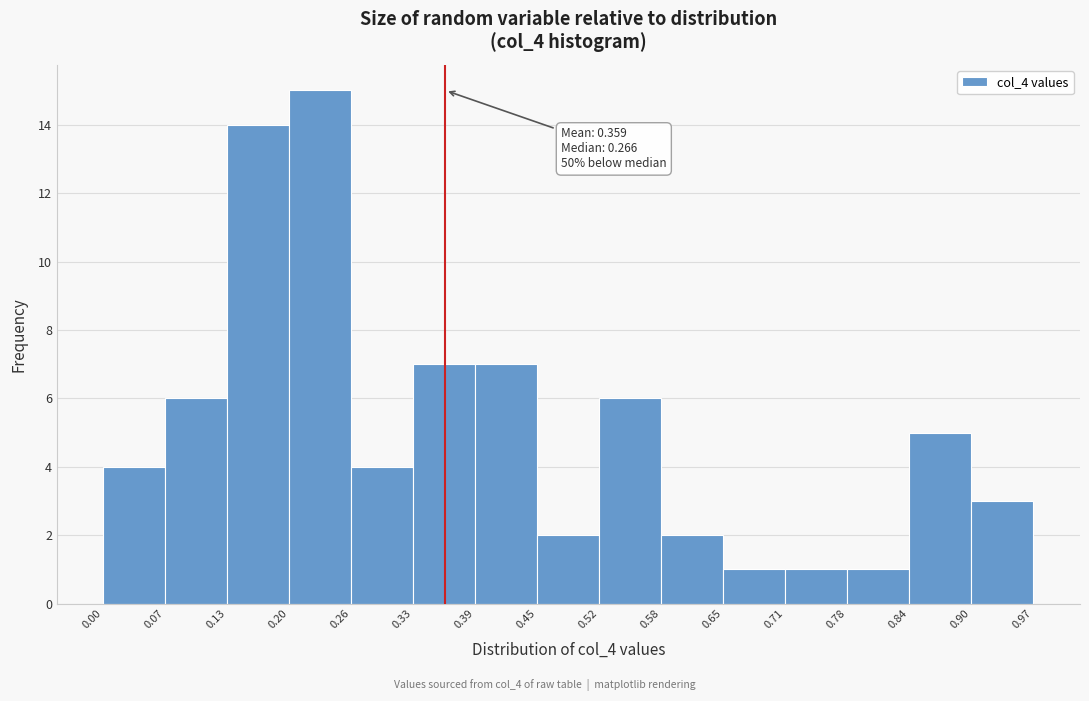

Which range on the x-axis has the tallest bar?

0.20 to 0.26